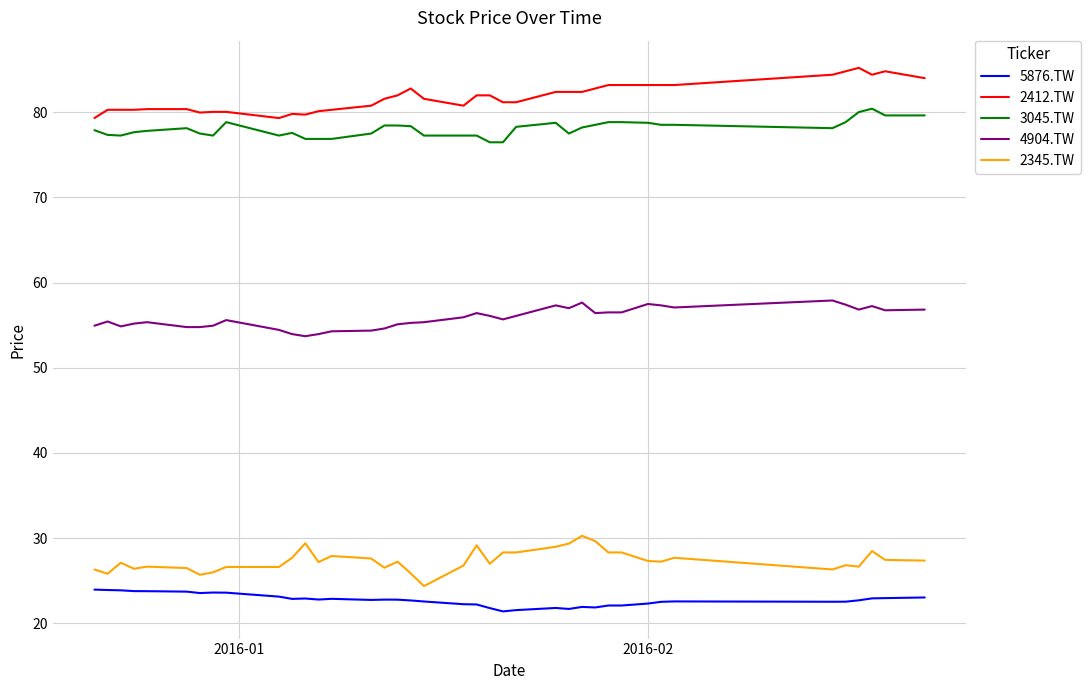

Which series has the largest total across all categories?

2412.TW